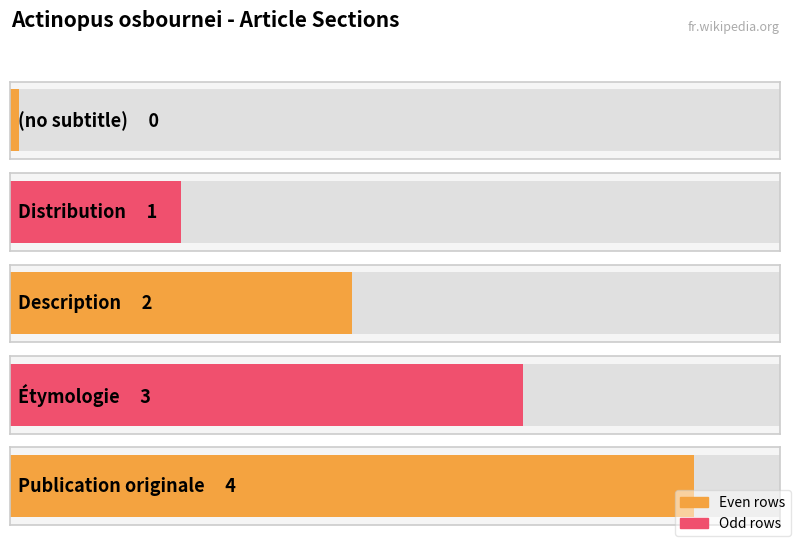

Are the bars grouped side by side (vs. stacked)?

No